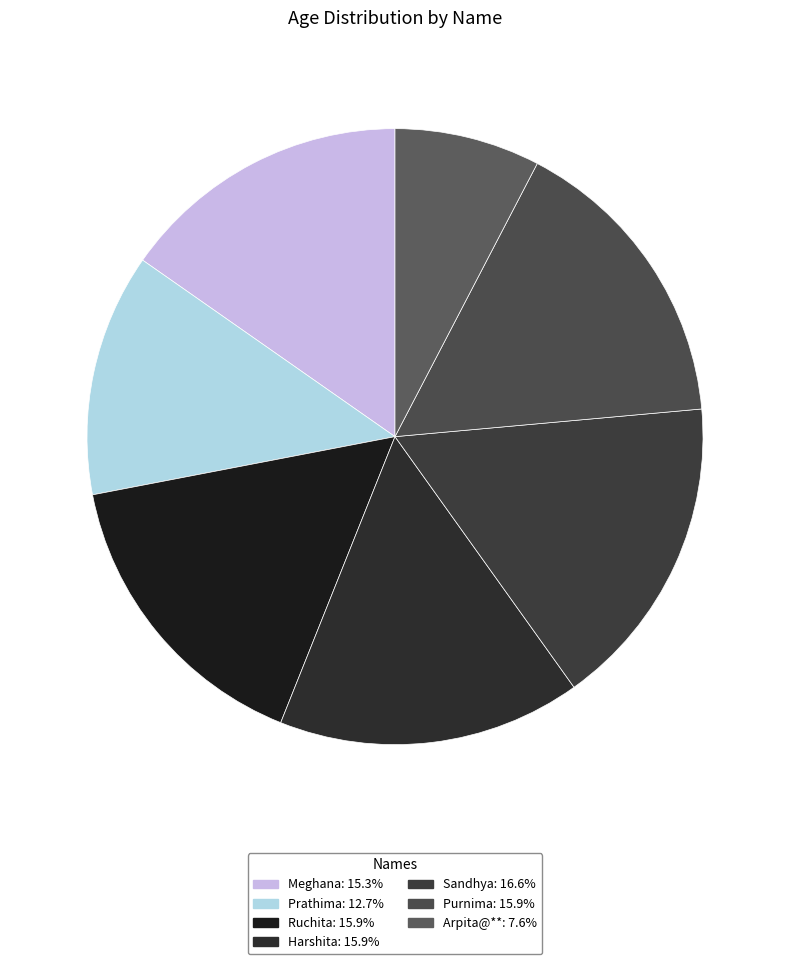

How many segments does this pie chart have?

7